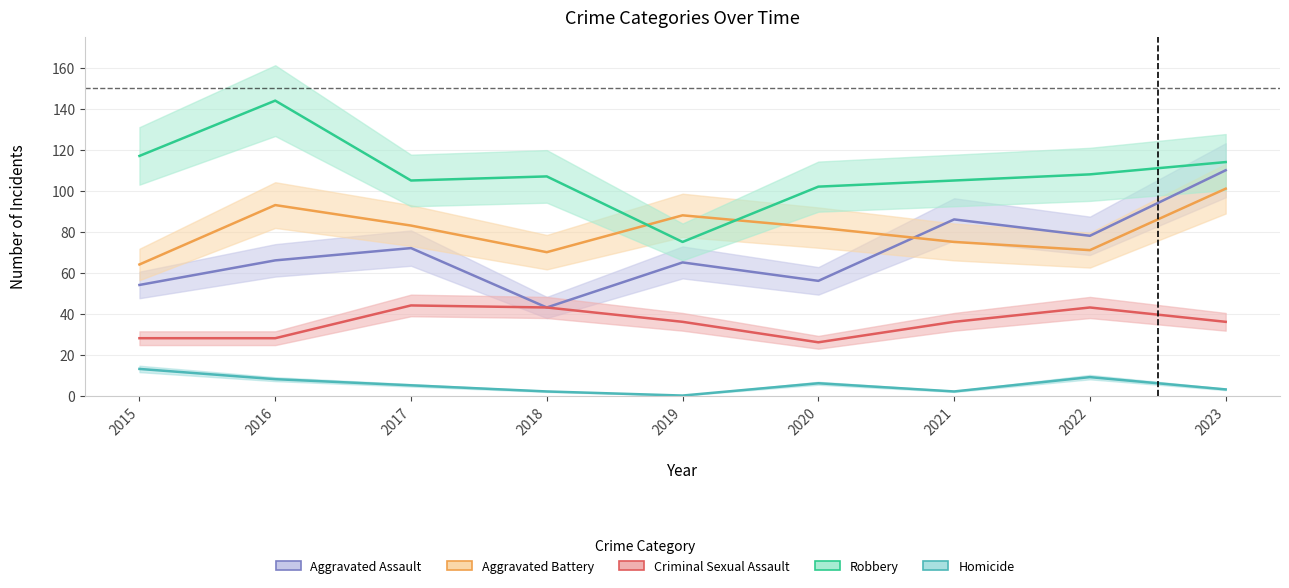

What is the difference between the maximum and minimum values in the Aggravated Battery series?

37